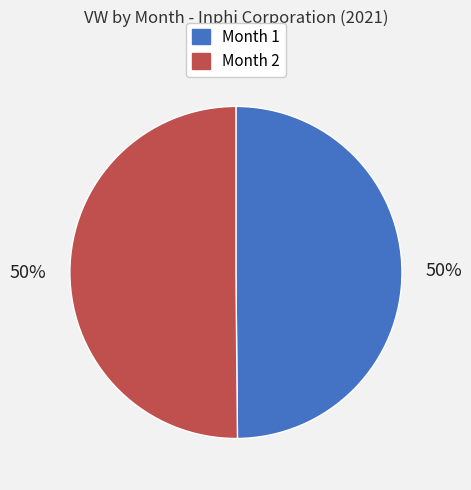

True or false: Month 2 accounts for 50% of the total.

True